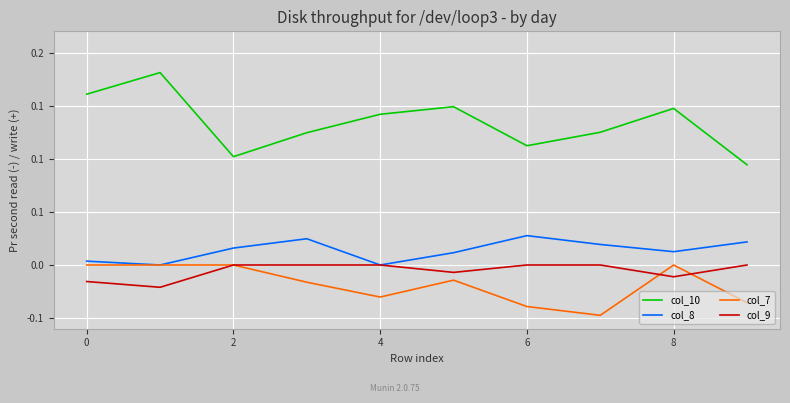

Does the chart display data point markers on the line(s)?

No